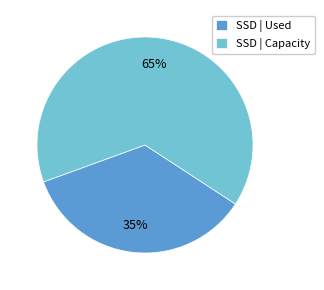

What is the smallest slice in the pie chart?

SSD | Used